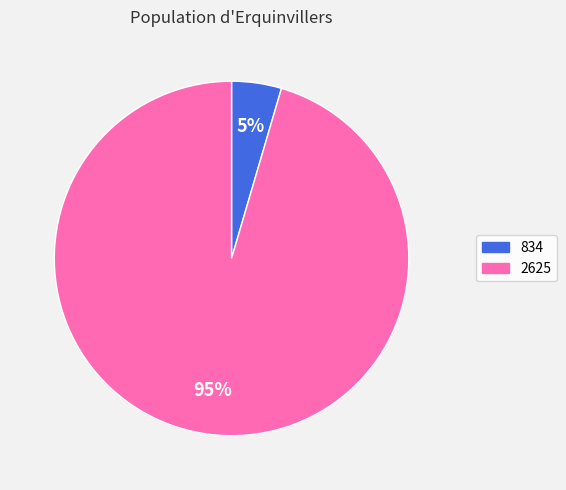

Which has a higher value, 834 or 2625?

2625